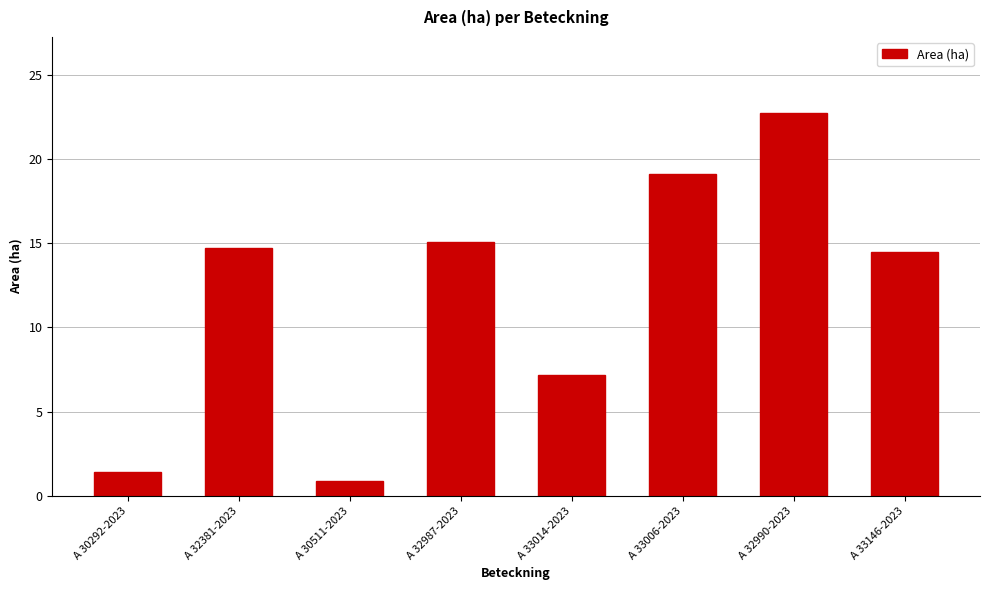

What is the difference between the second highest and minimum values?

18.2